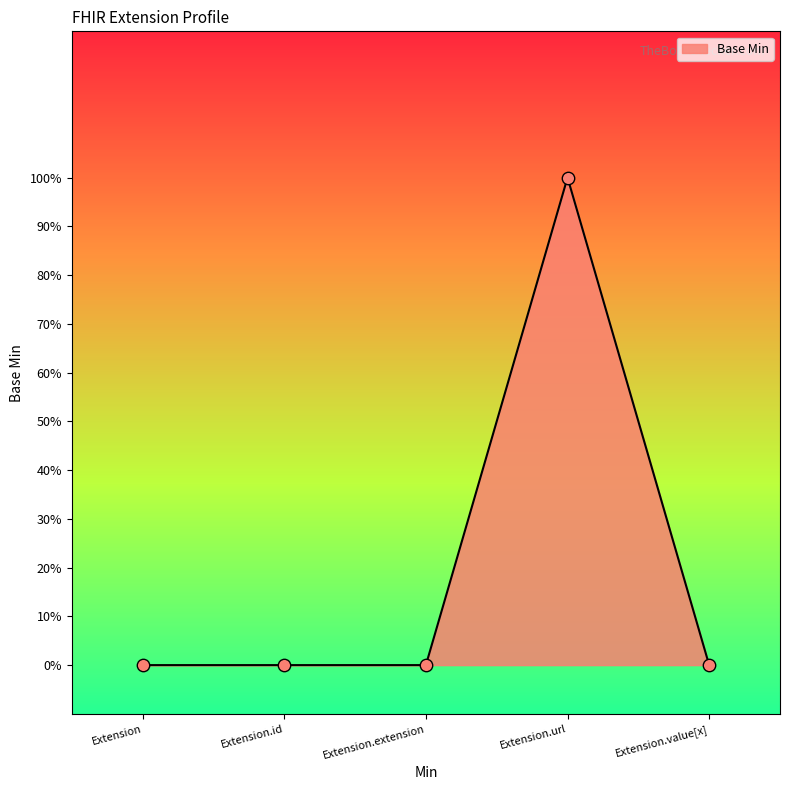

Which has a higher value, Extension or Extension.id?

Extension